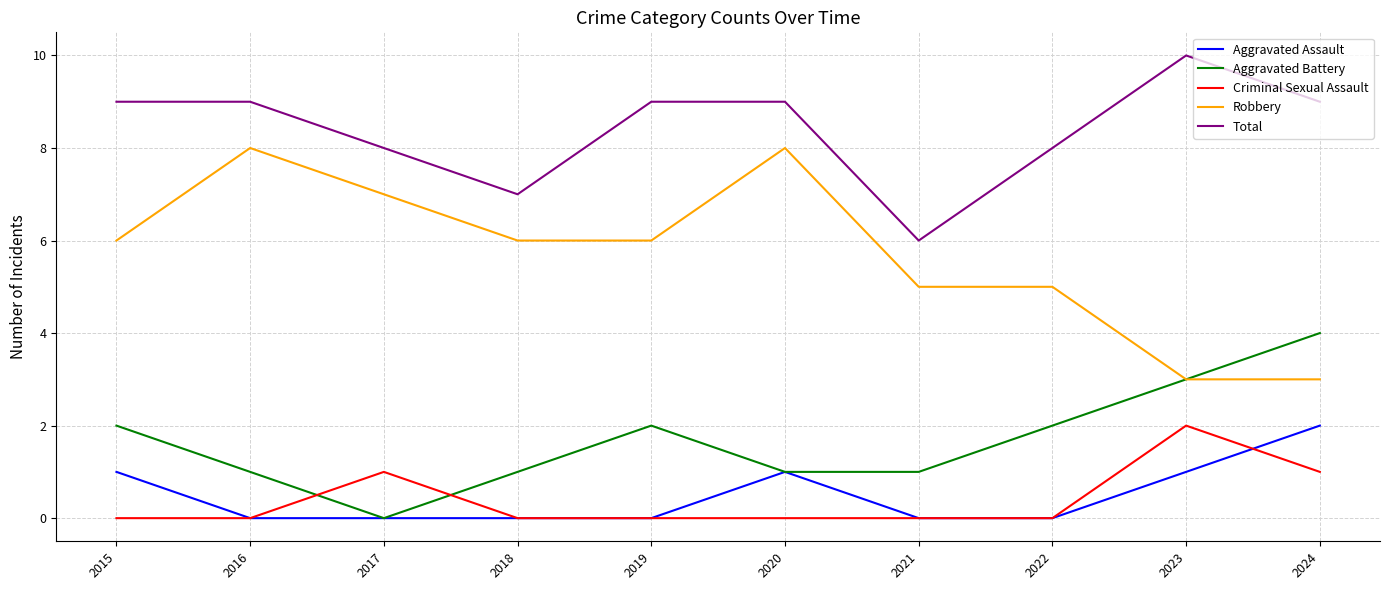

How many Total values are between 8 and 9?

7